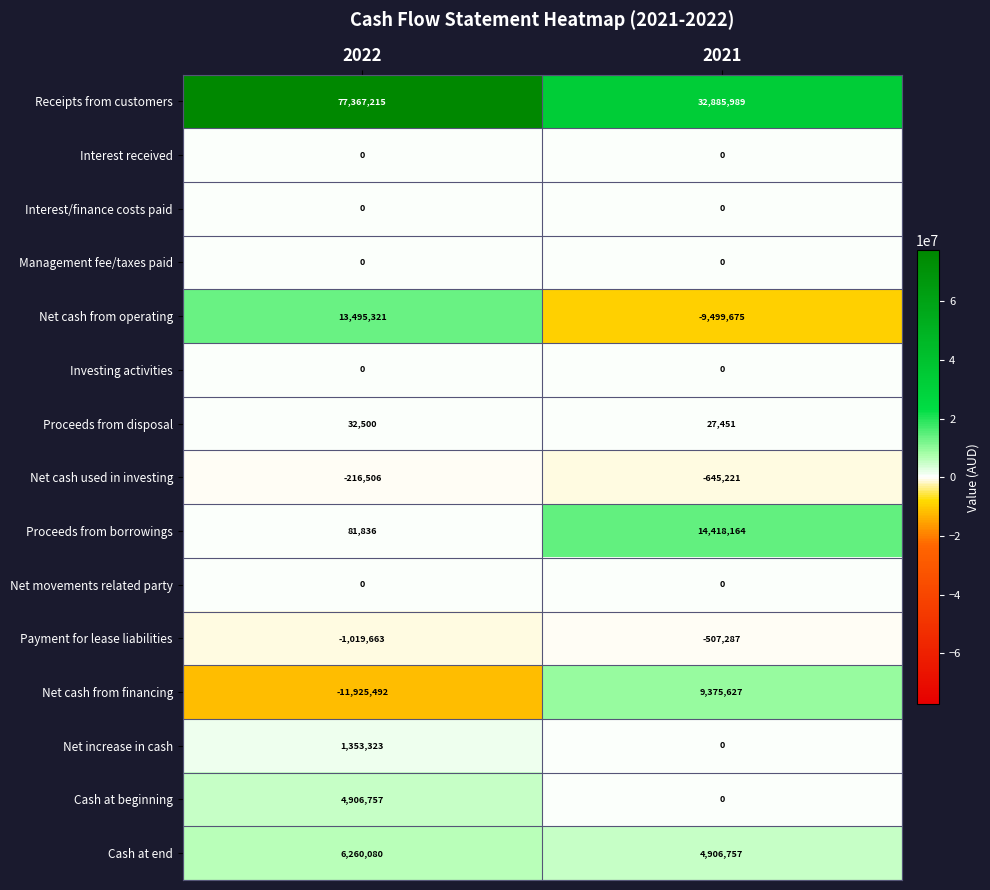

At which label is Net cash used in investing closest to -430863?

2022